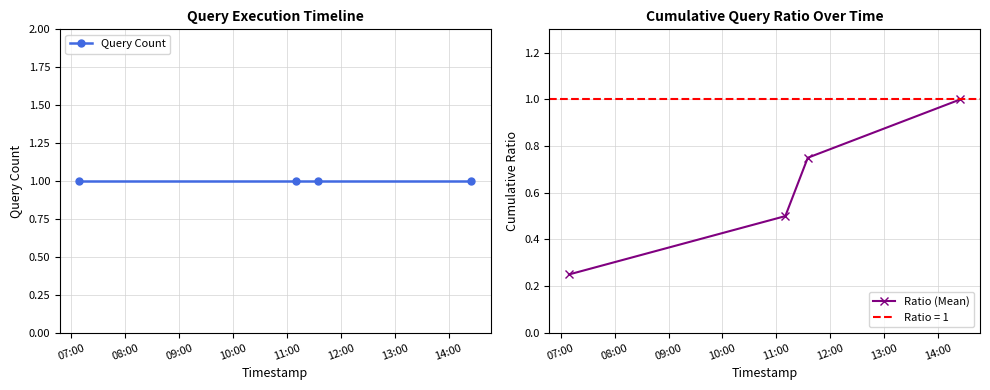

True or false: Ratio (Mean) has more than 1 interior local peaks.

False